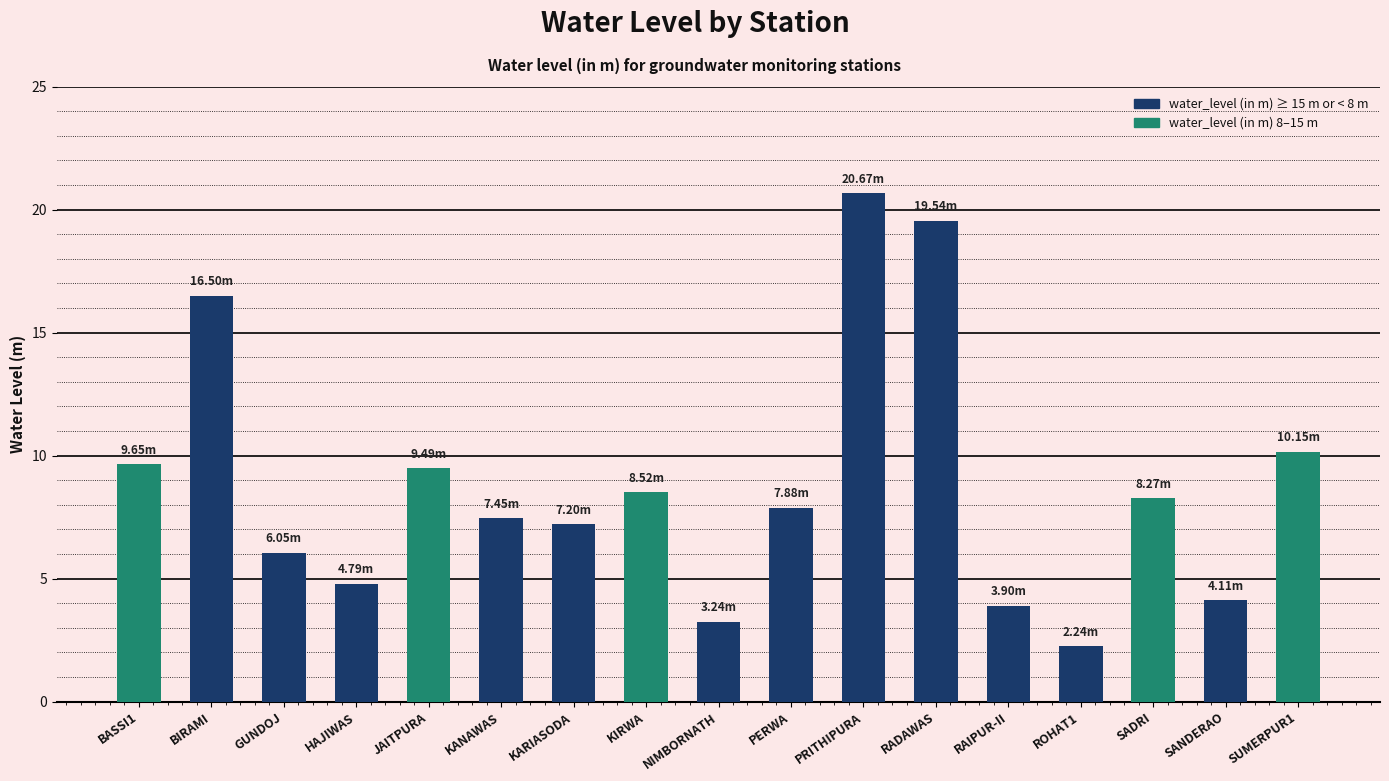

What is the ratio of the value at ROHAT1 to the value at SADRI?

0.3